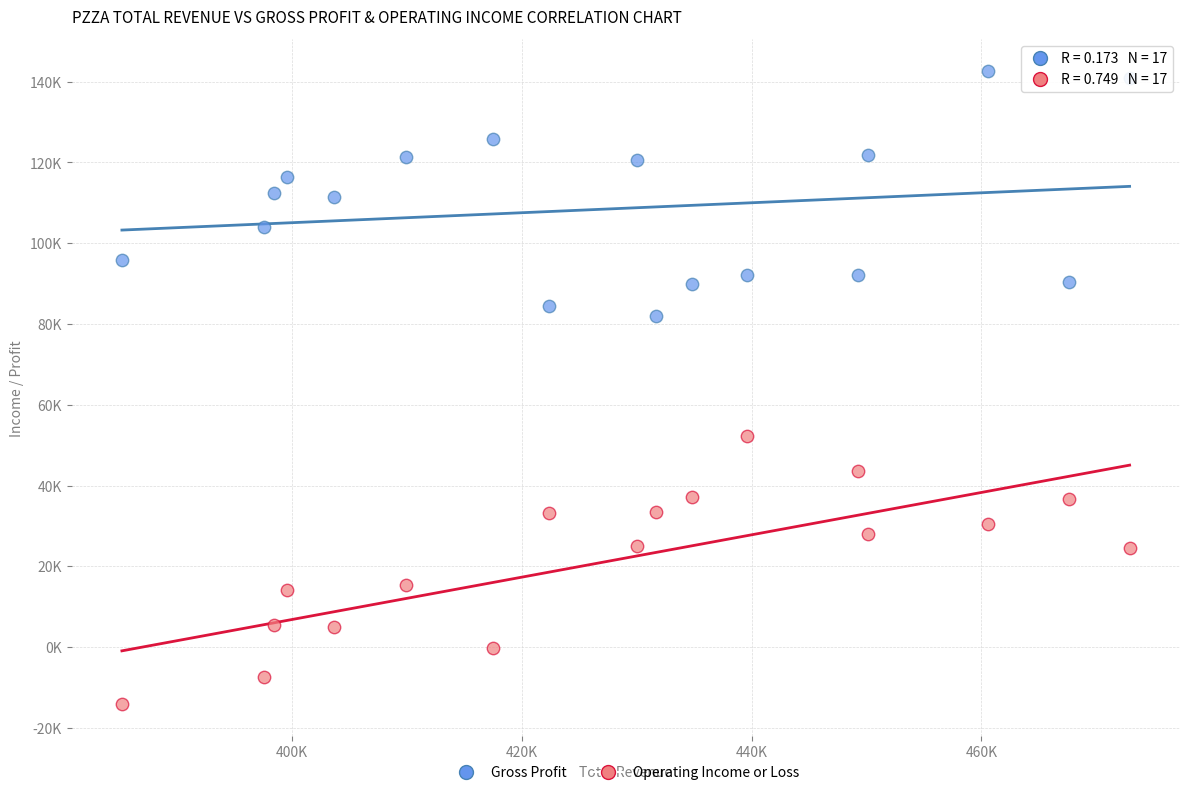

Which series has the widest spread of Y values?

Operating Income or Loss